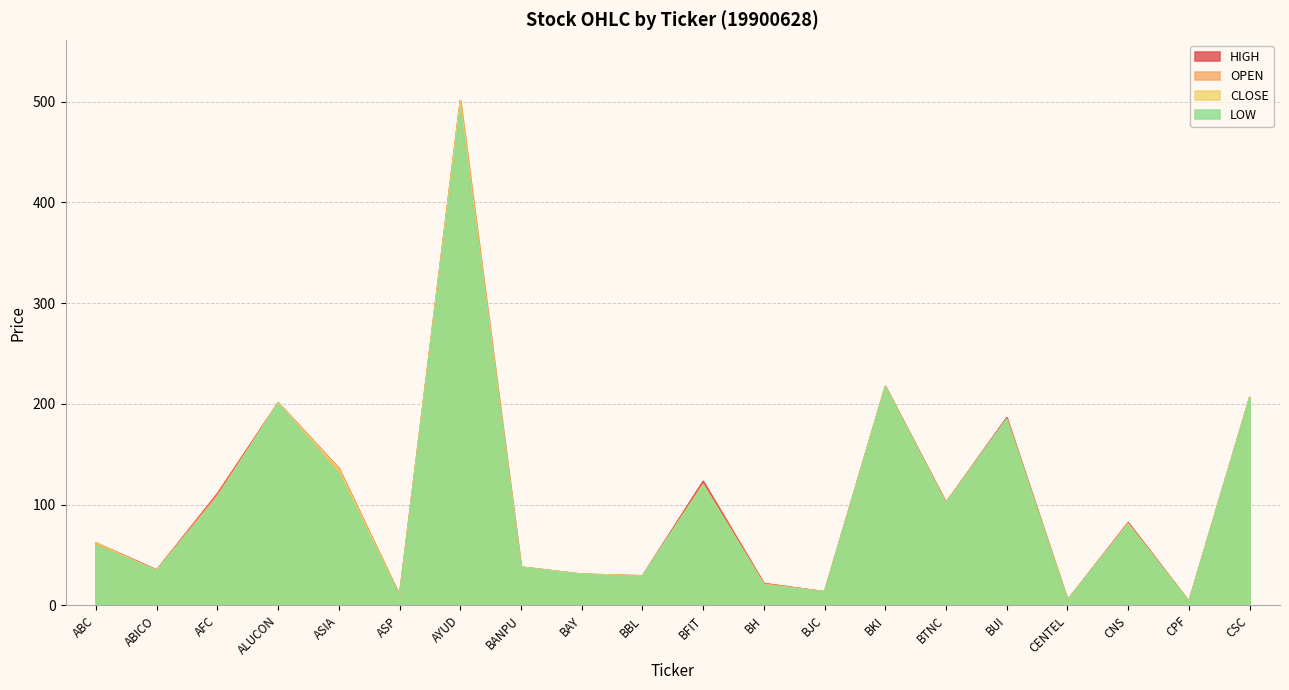

In LOW, how many points are lower than both neighbors (excluding endpoints)?

7